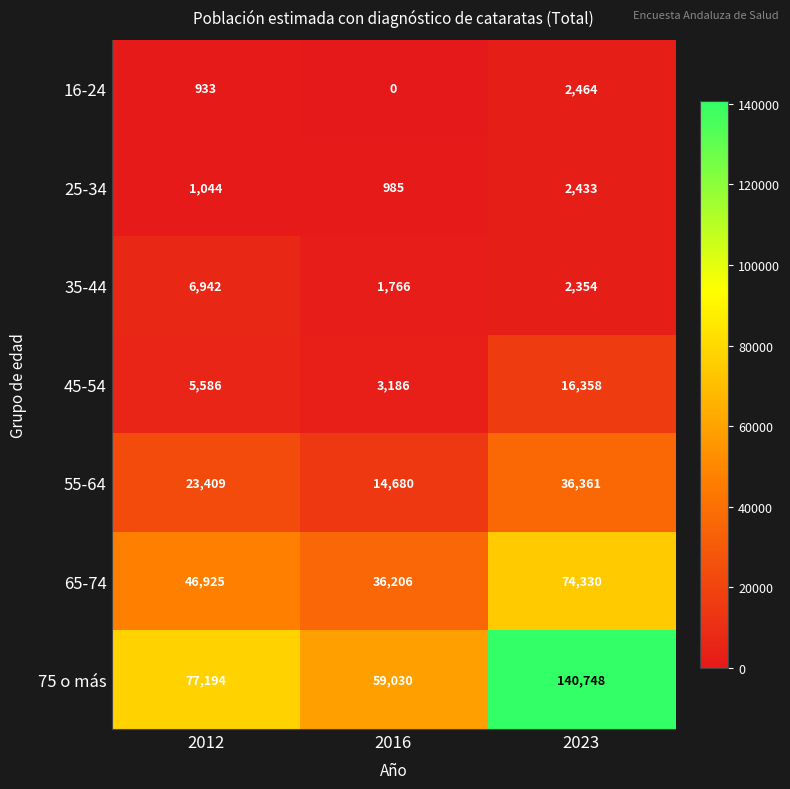

What is the sum of all 45-54 values?

25130